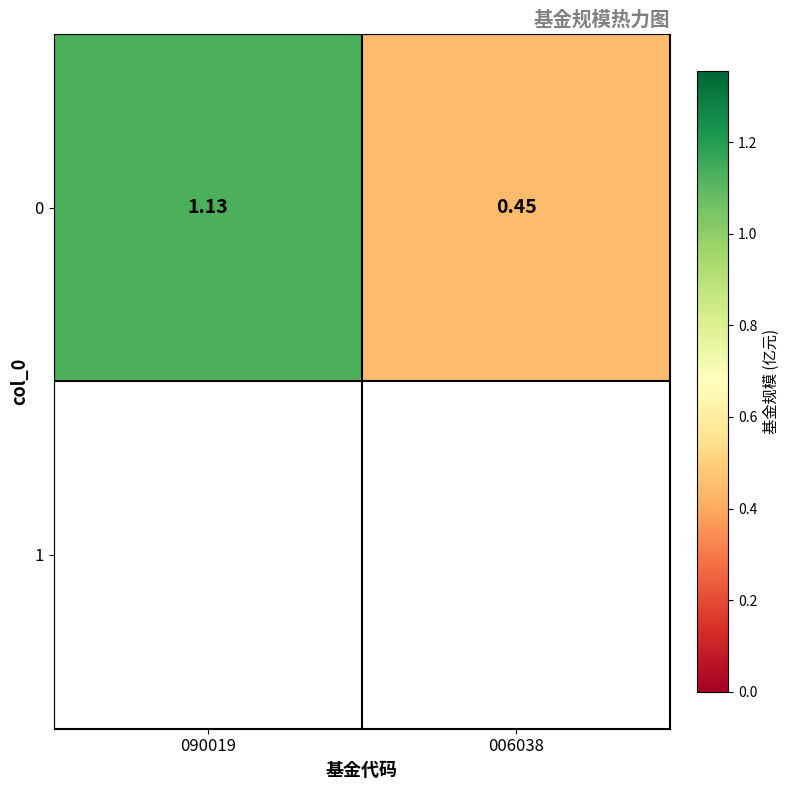

What is the smallest value displayed?

0.5